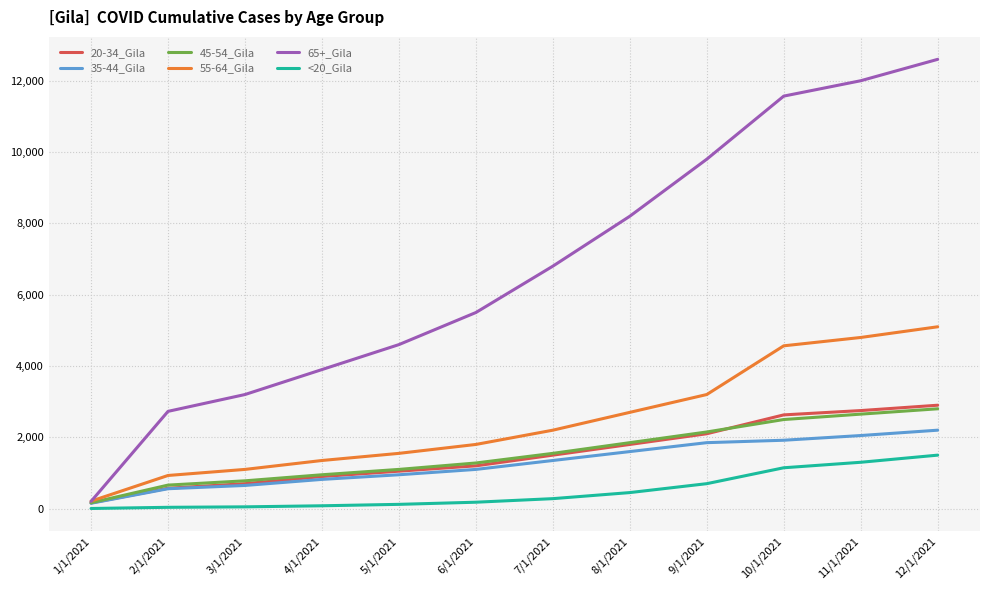

Which category has the lowest value in the 65+_Gila series?

1/1/2021